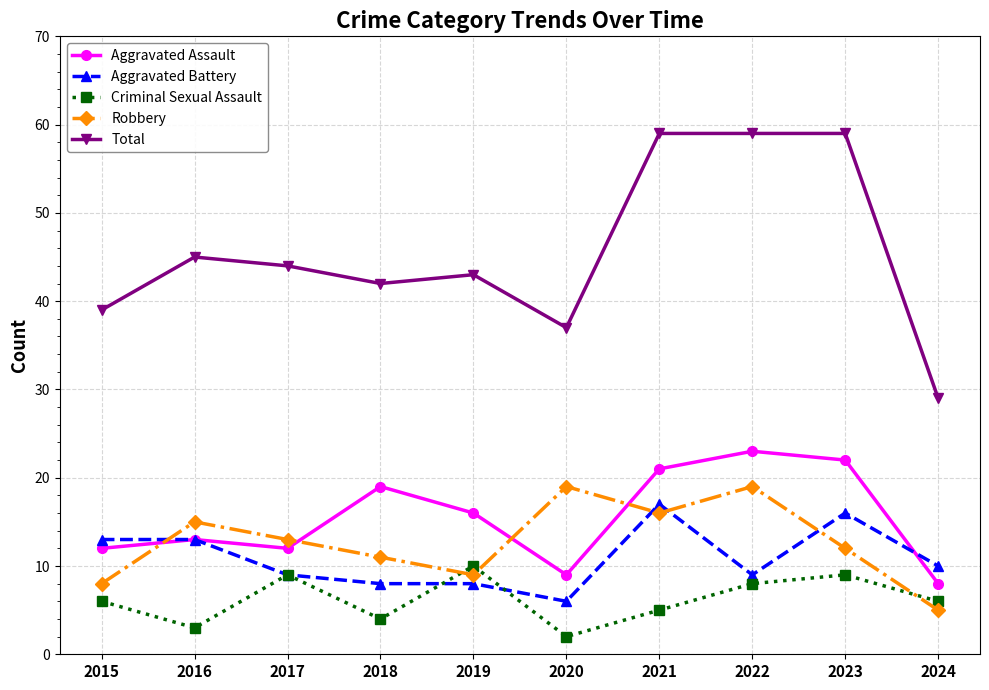

Reading left to right, extract all data points from this chart.

Aggravated Assault: 2015=12	2016=13	2017=12	2018=19	2019=16	2020=9	2021=21	2022=23	2023=22	2024=8
Aggravated Battery: 2015=13	2016=13	2017=9	2018=8	2019=8	2020=6	2021=17	2022=9	2023=16	2024=10
Criminal Sexual Assault: 2015=6	2016=3	2017=9	2018=4	2019=10	2020=2	2021=5	2022=8	2023=9	2024=6
Robbery: 2015=8	2016=15	2017=13	2018=11	2019=9	2020=19	2021=16	2022=19	2023=12	2024=5
Total: 2015=39	2016=45	2017=44	2018=42	2019=43	2020=37	2021=59	2022=59	2023=59	2024=29